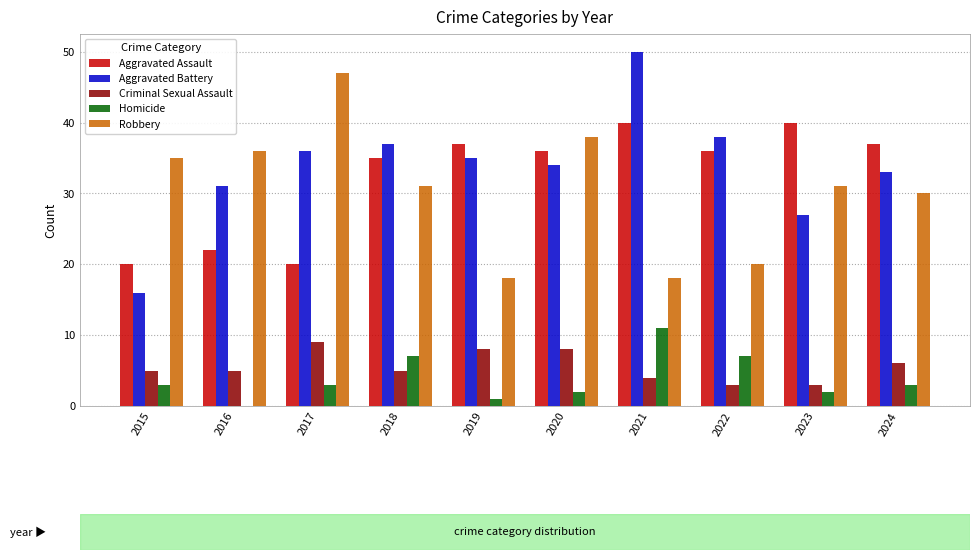

Reading right to left, list all the values displayed in this chart.

Aggravated Assault: 37	40	36	40	36	37	35	20	22	20
Aggravated Battery: 33	27	38	50	34	35	37	36	31	16
Criminal Sexual Assault: 6	3	3	4	8	8	5	9	5	5
Homicide: 3	2	7	11	2	1	7	3	0	3
Robbery: 30	31	20	18	38	18	31	47	36	35